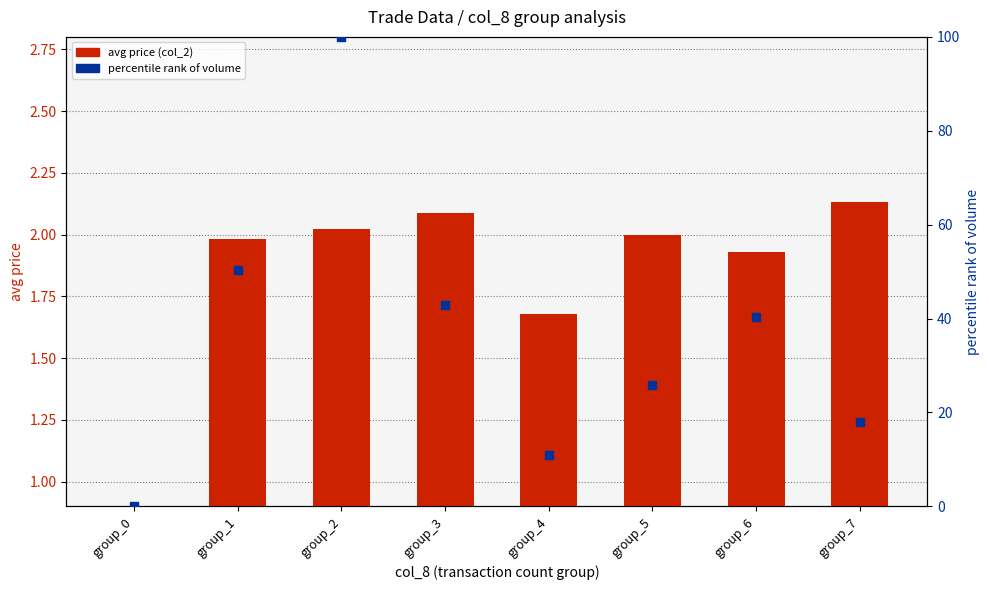

At which category is the sum across all series the highest?

group_2